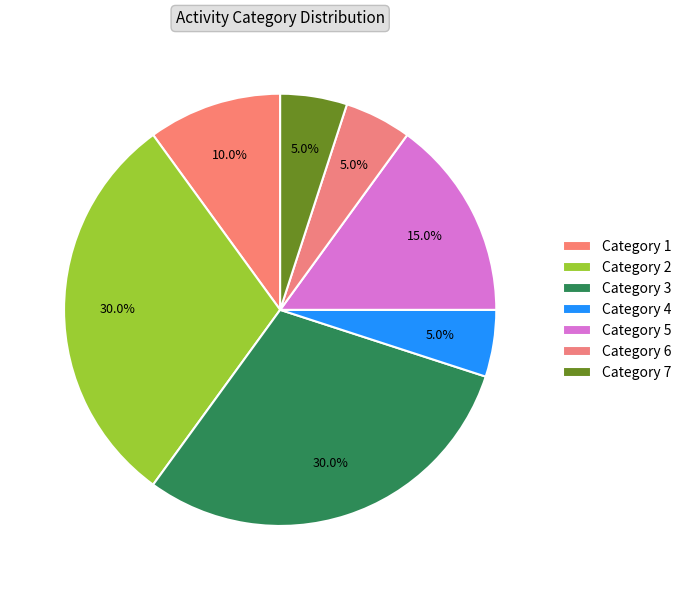

Does Category 7 account for over 50% of the chart?

No